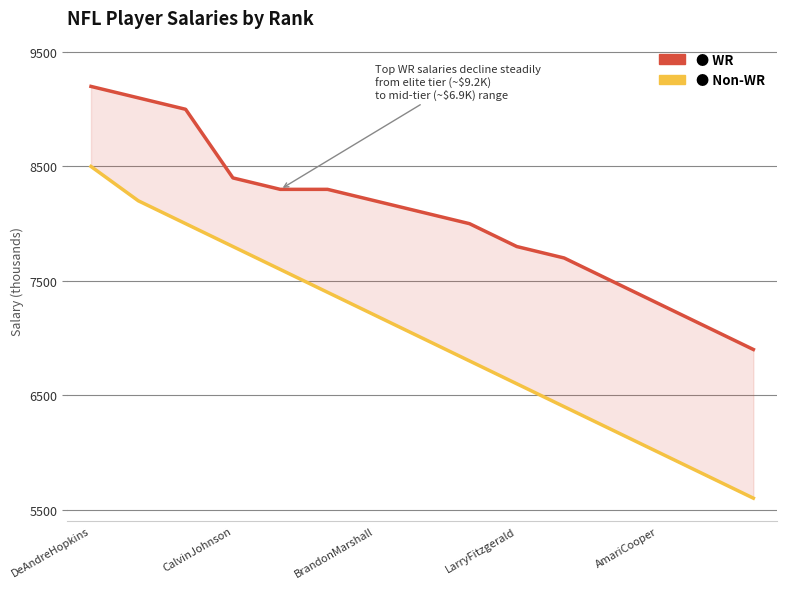

Does the chart display data point markers on the line(s)?

No